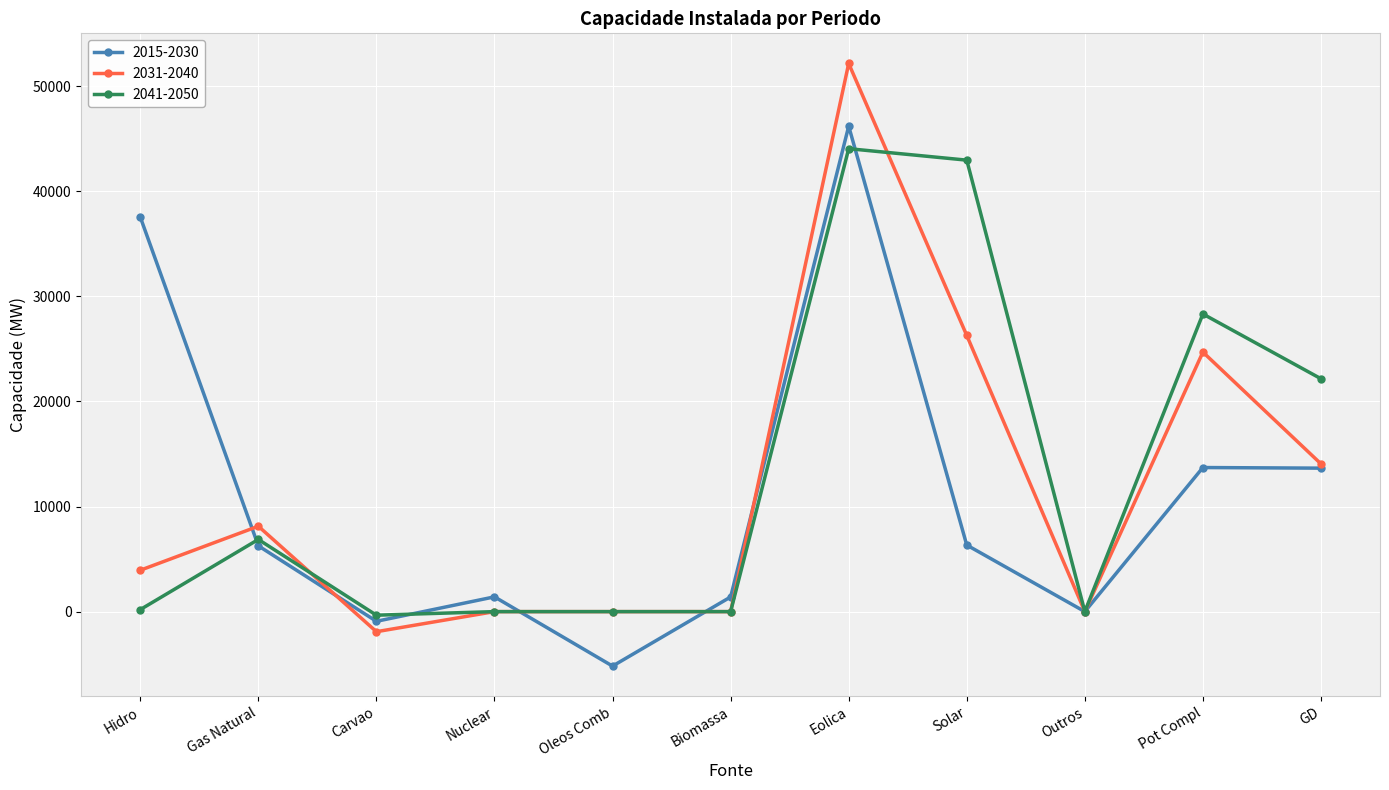

What is the difference between the 2031-2040 values at Carvao and Hidro?

5849